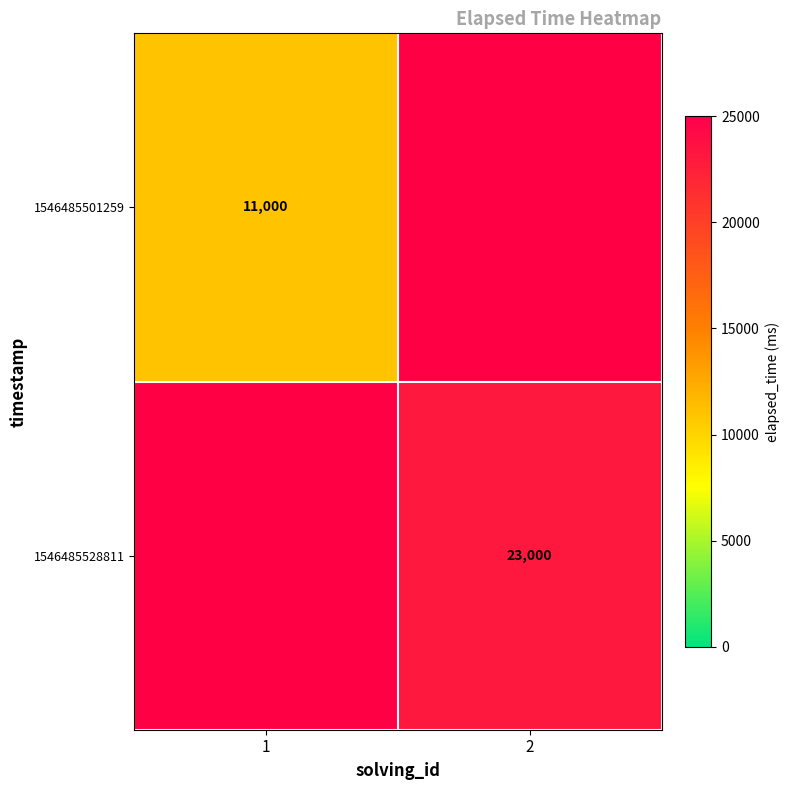

True or false: 1546485501259 has a value of 18588 at 1.

False